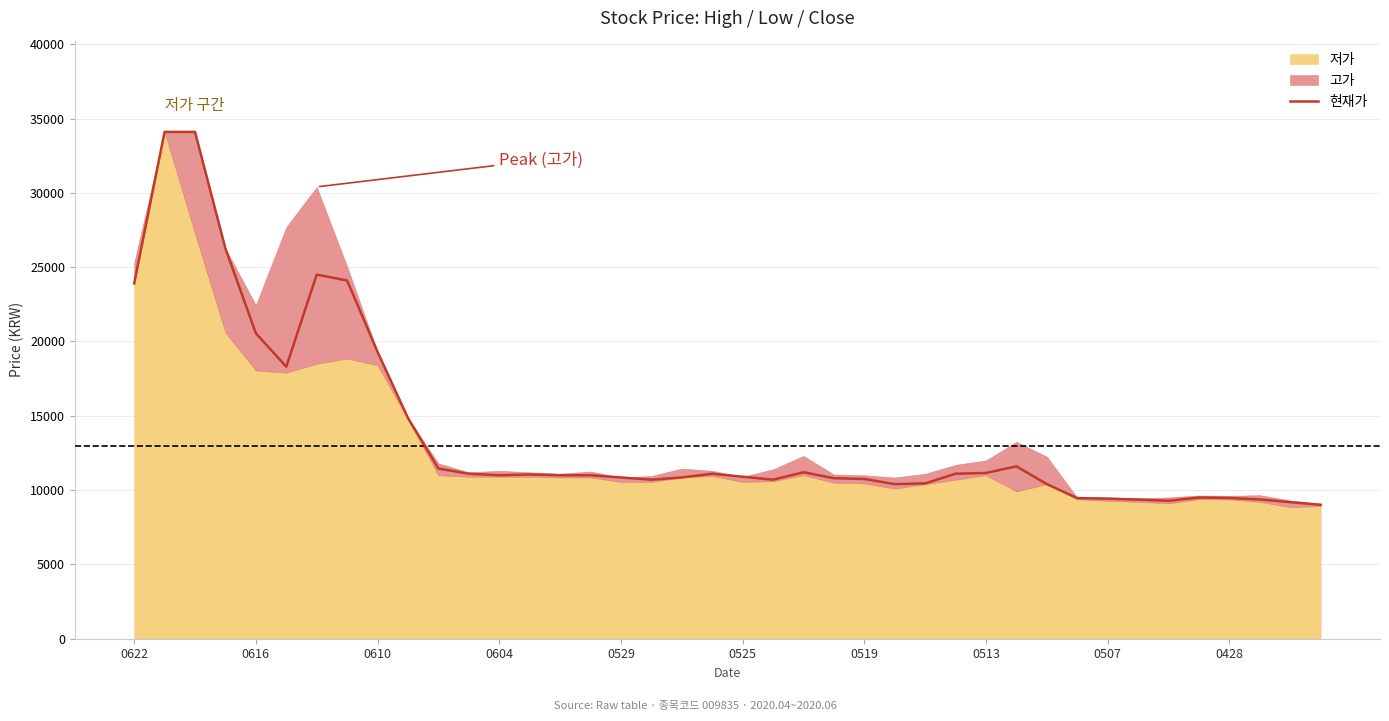

What is the minimum value for 현재가?

9010